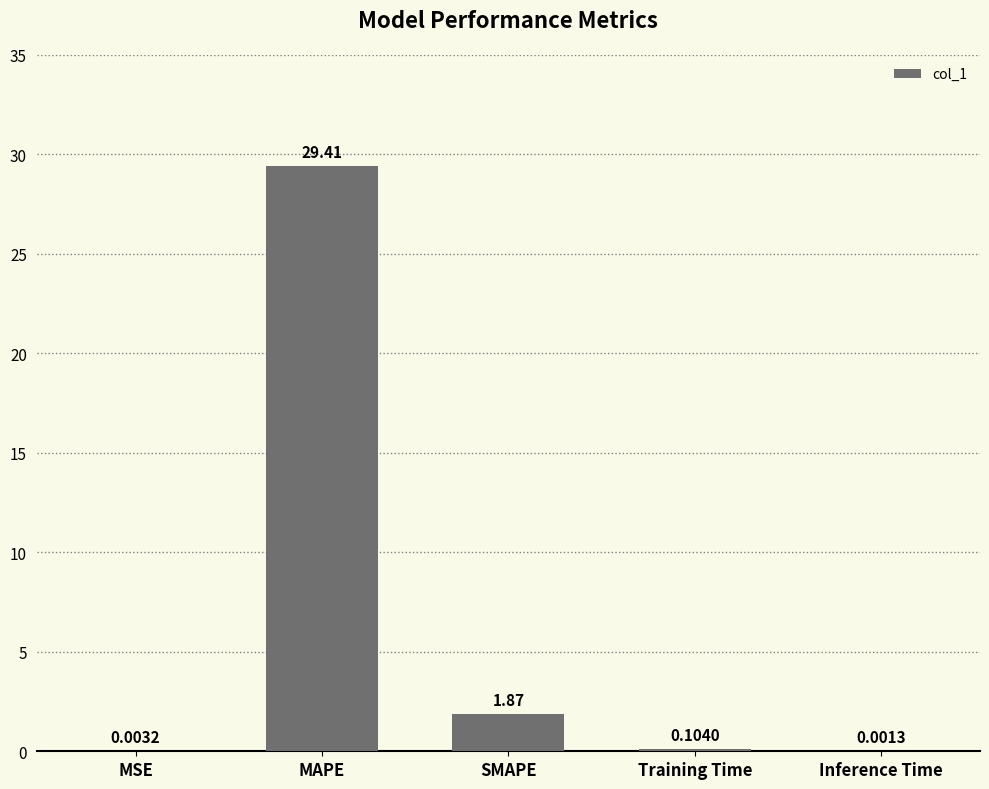

What is the maximum value shown in the chart?

29.4